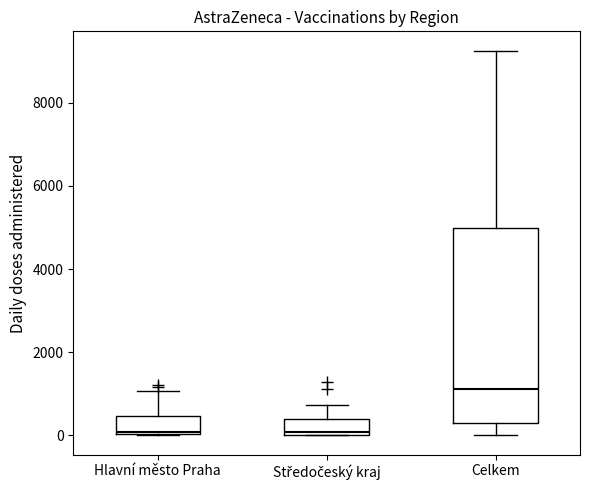

Reading left to right, read every box against the y-axis: the position of its median line, the range the box covers, and the ends of its whiskers. The values are not printed on the chart, so give them approximately, as read against the axis.

Hlavní město Praha: median 0 (just above the box's lower edge), box 0 to 400, whiskers 0 to 1000
Středočeský kraj: median 0 (just above the box's lower edge), box 0 to 400, whiskers 0 to 800
Celkem: median 1200, box 200 to 5000, whiskers 0 to 9200